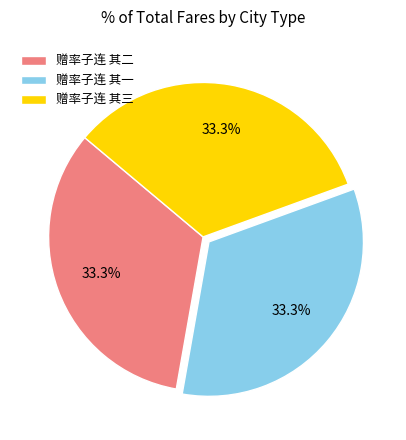

Is there any slice that represents more than half of the pie?

No